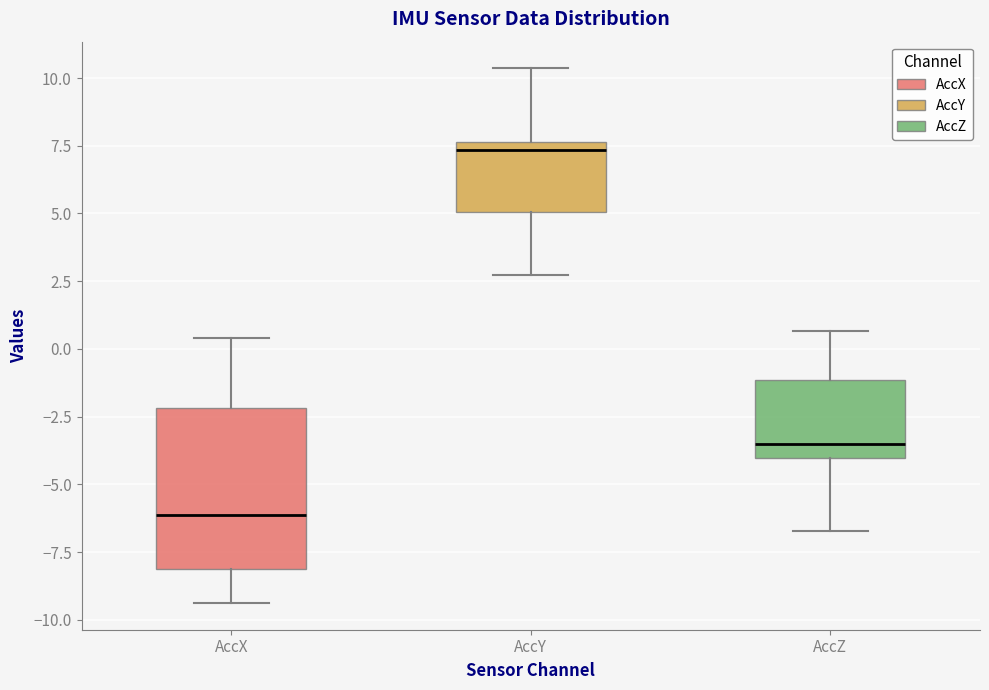

Reading left to right, transcribe this box plot: for each box, give where its median line is, the range the box spans, and where its two whiskers end, as read against the y-axis. The values are not printed on the chart, so give them approximately, as read against the axis.

AccX: median -6.0, box -8.0 to -2.0, whiskers -9.5 to 0.5
AccY: median 7.5 (just below the box's upper edge), box 5.0 to 7.5, whiskers 2.5 to 10.5
AccZ: median -3.5, box -4.0 to -1.0, whiskers -6.5 to 0.5